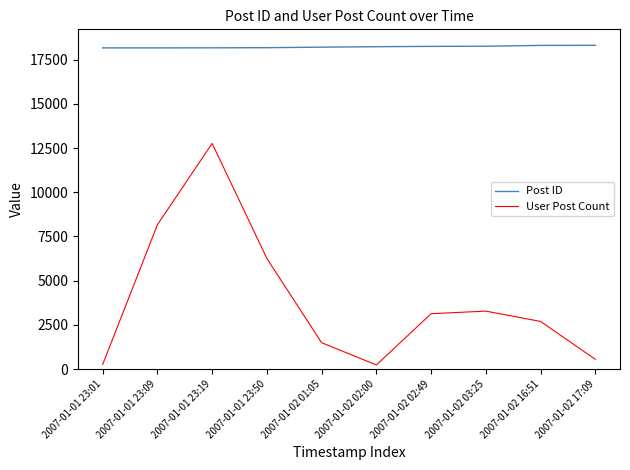

The value of User Post Count at 2007-01-01 23:09 is 8163. True or false?

True